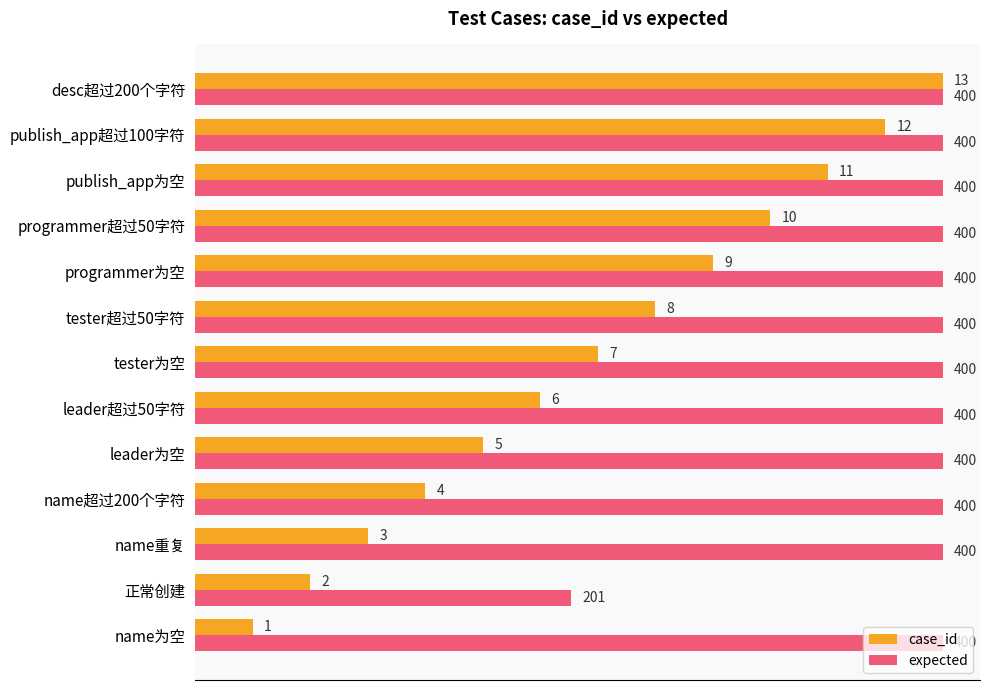

What is the difference between the highest and lowest values at tester超过50字符?

5.0